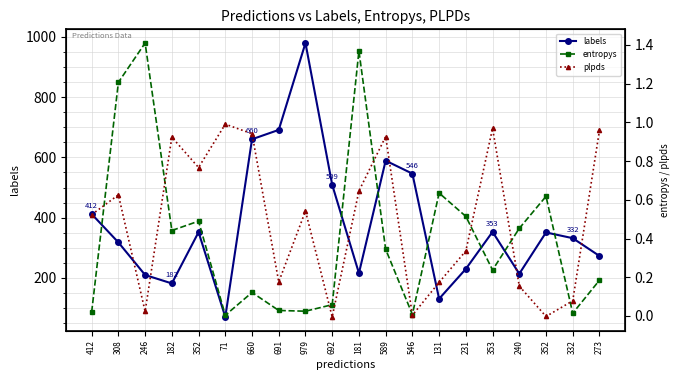

How many data points in labels are above 351?

9